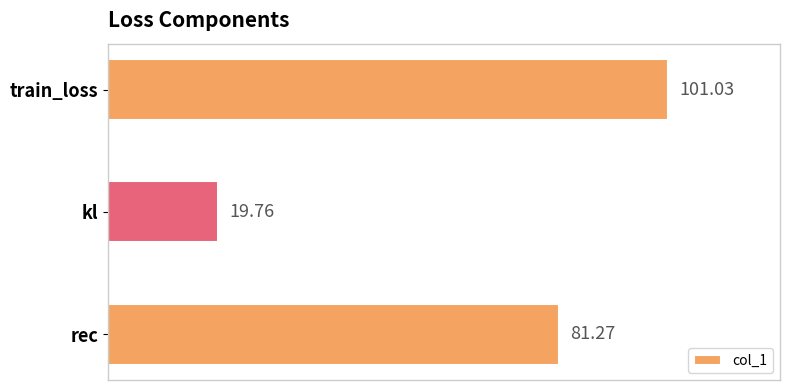

Are the bars horizontal?

Yes